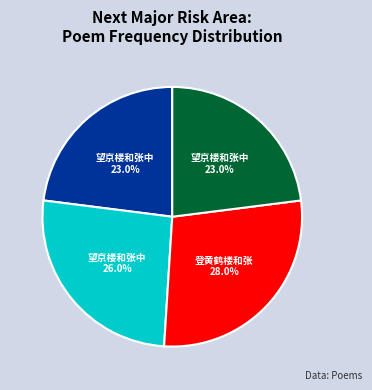

Does any single category account for the majority?

No